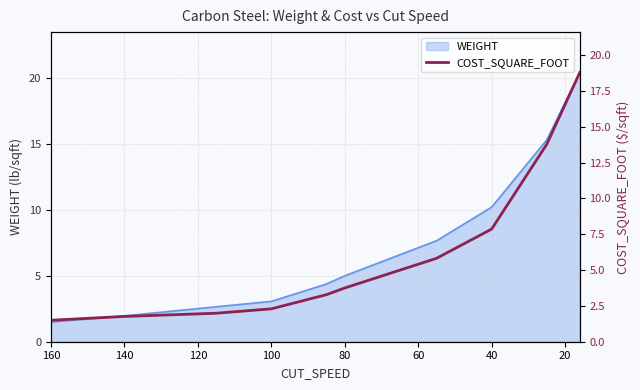

What is the difference between the maximum and minimum values?

17.3